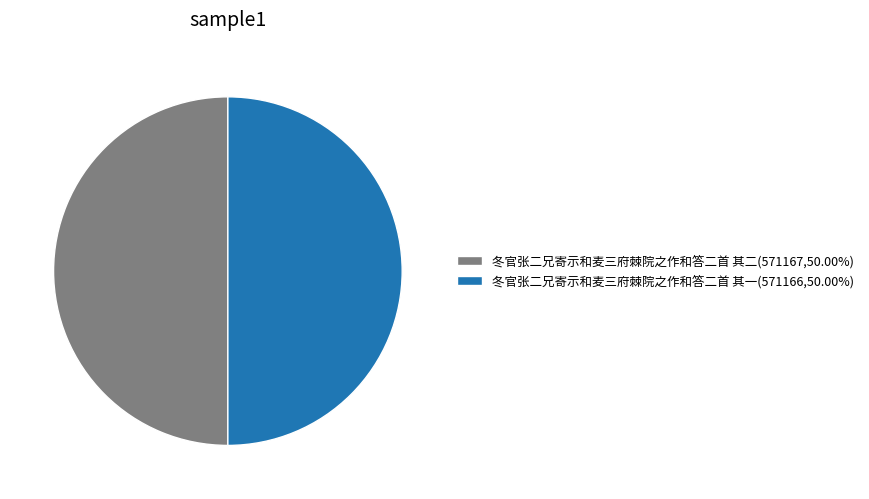

The 冬官张二兄寄示和麦三府棘院之作和答二首 其一 slice represents 59% of the pie. True or false?

False